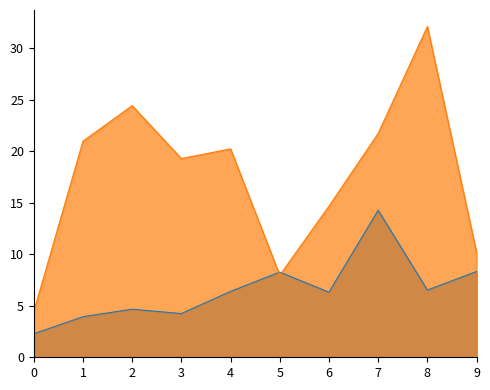

Does the chart have visible grid lines?

No